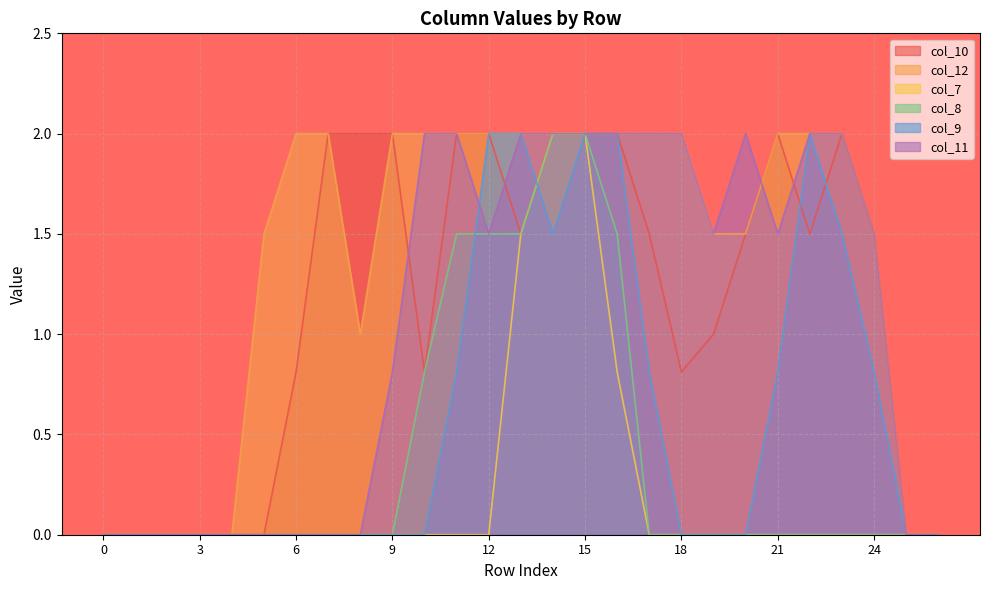

At 20, list the series in order from smallest to largest.

col_7, col_8, col_9, col_10, col_12, col_11